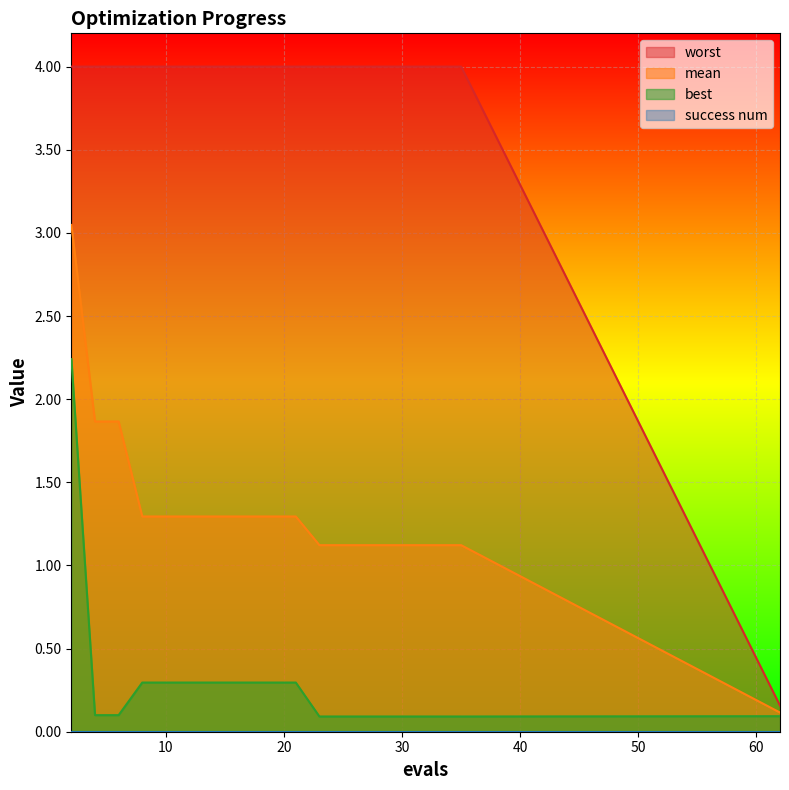

How many distinct data groups are displayed?

4